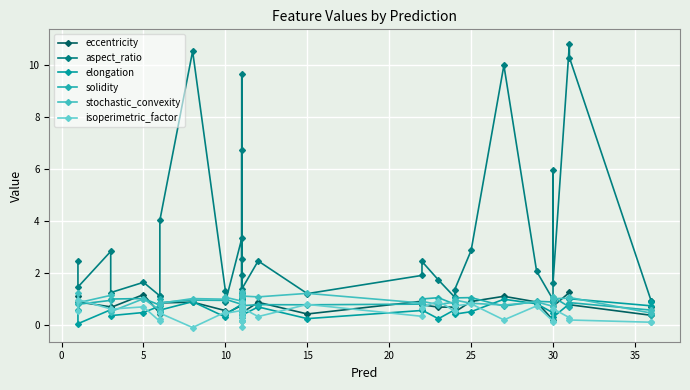

What is the value of the eccentricity point at the 9th from the left?

0.9